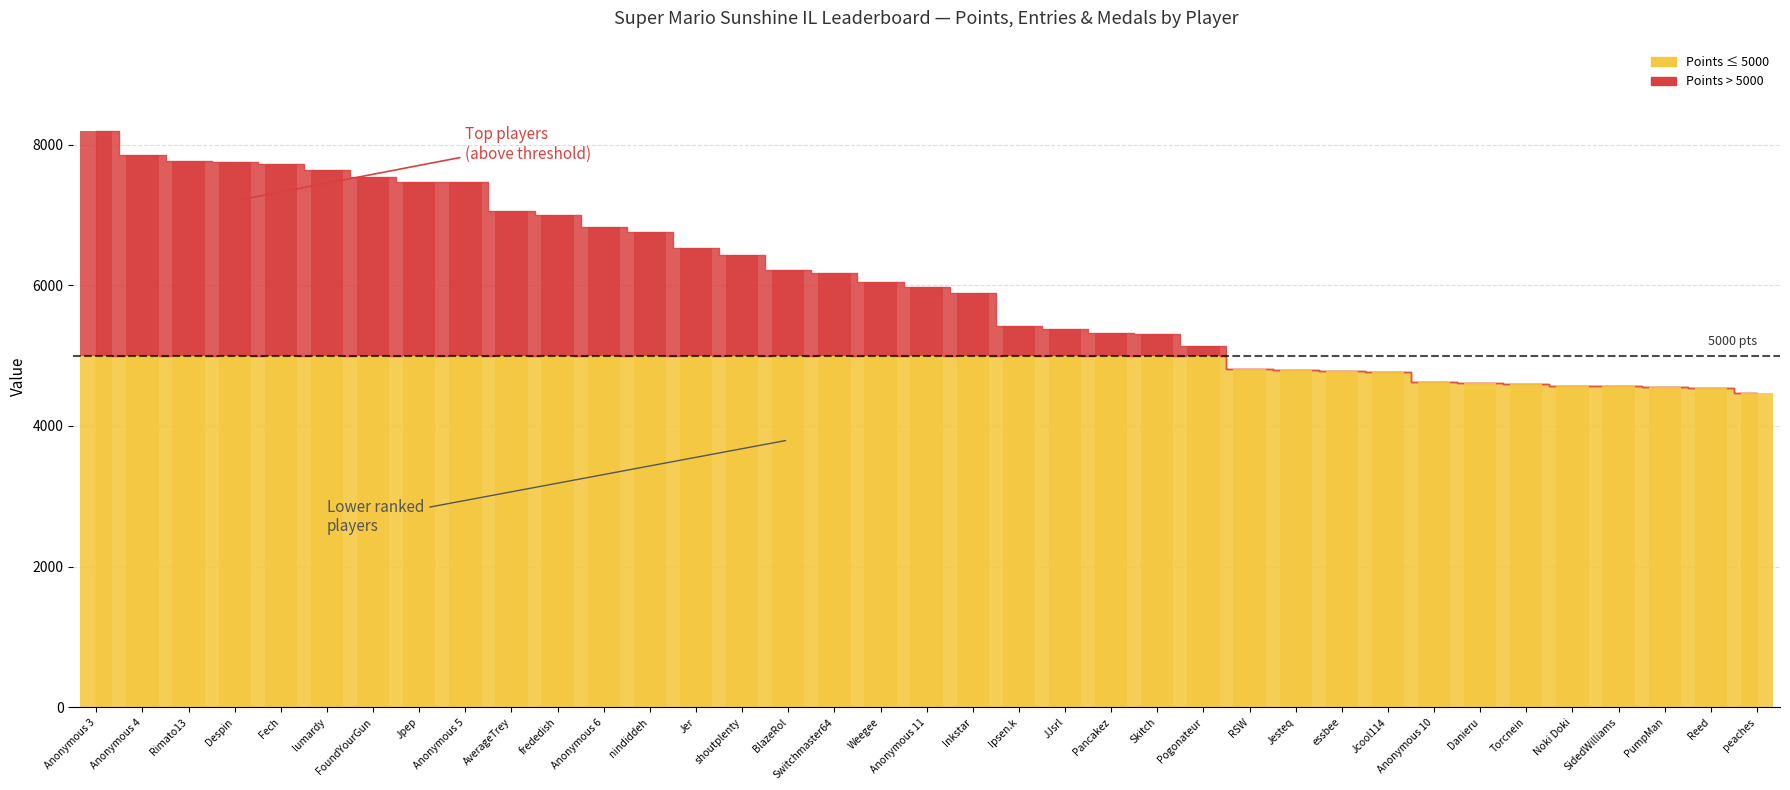

How many data points in Points are above 5981?

18